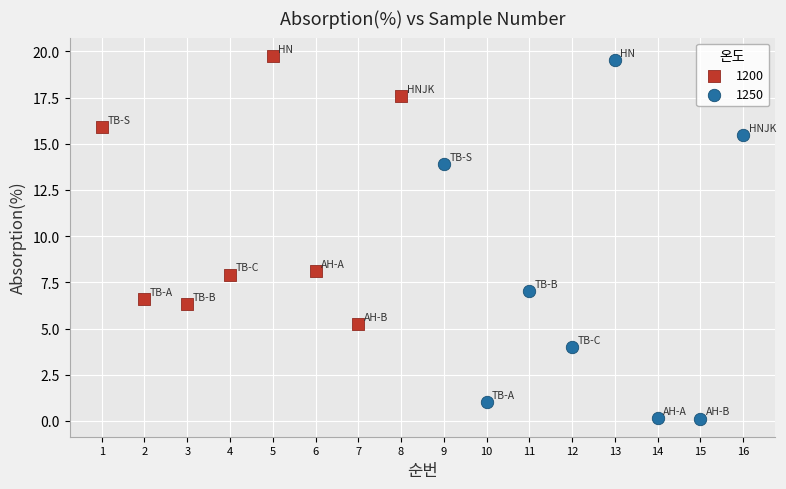

Which series has the largest Y range (max minus min)?

1250